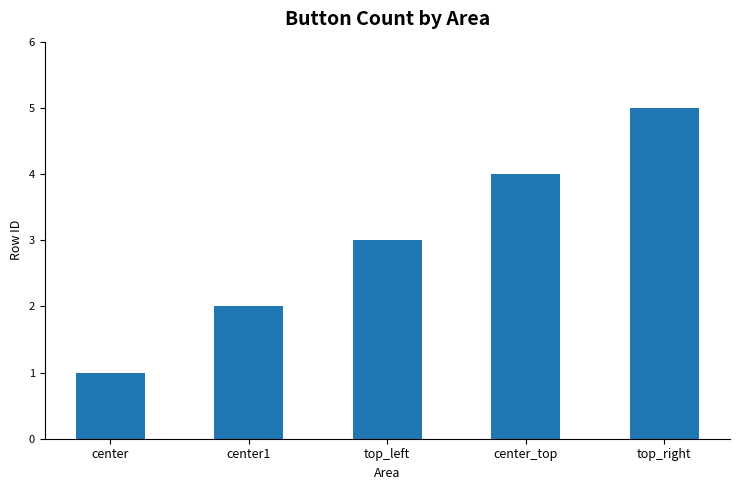

How many categories are shown in the chart?

5